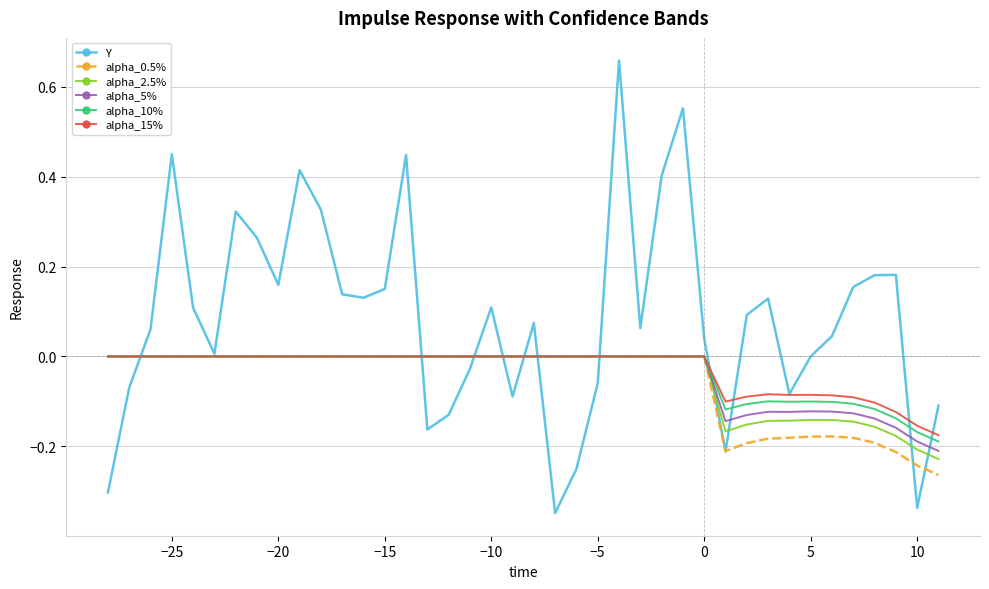

Which series has the largest total across all categories?

Y